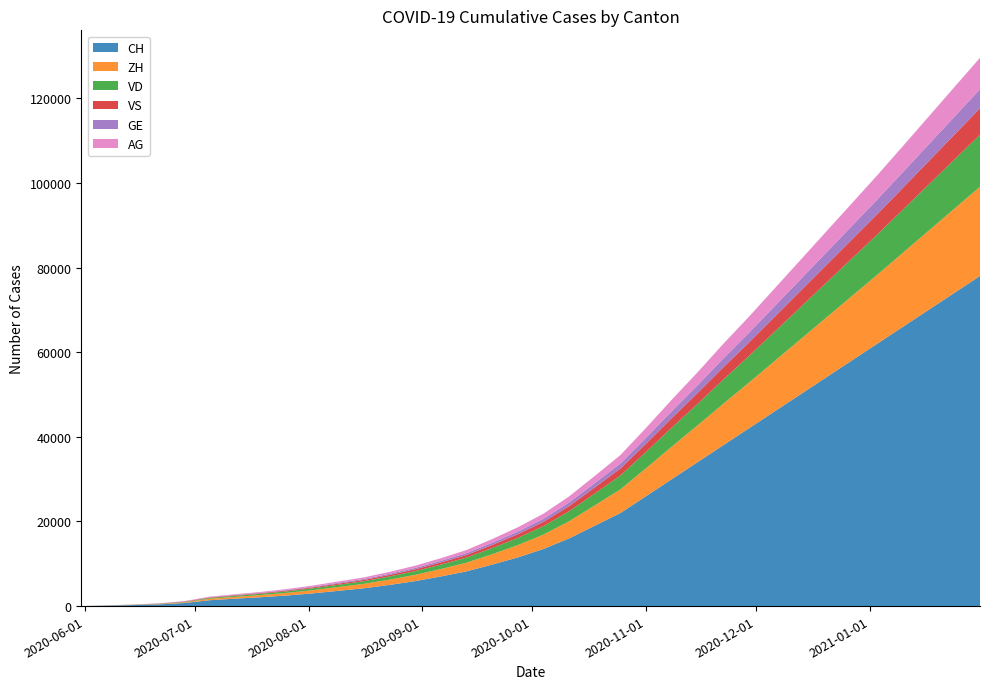

Reading left to right, extract all data points from this chart.

CH: 0	107	234	399	722	1388	1758	2100	2500	3000	3600	4200	5000	5900	7000	8200	9800	11500	13500	16000	19000	22000	26000	30000	34000	38000	42000	46000	50000	54000	58000	62000	66000	70000	74000	78000
ZH: 0	23	45	80	153	338	424	510	620	750	900	1050	1250	1480	1750	2050	2450	2900	3400	4050	4800	5600	6600	7700	8700	9800	10800	11900	13000	14100	15200	16300	17500	18700	19900	21100
VD: 0	15	27	52	93	195	252	302	365	440	530	620	740	875	1035	1215	1450	1710	2000	2380	2820	3280	3860	4490	5070	5720	6290	6930	7570	8220	8870	9510	10200	10900	11600	12300
VS: 0	9	27	52	93	120	128	153	184	222	267	311	371	439	519	609	728	858	1005	1196	1420	1652	1945	2262	2556	2885	3175	3497	3819	4141	4463	4797	5143	5509	5875	6241
GE: 0	13	20	31	44	69	92	110	133	160	193	225	268	317	375	441	527	621	727	866	1028	1196	1408	1638	1850	2089	2299	2532	2765	2999	3233	3470	3720	3978	4236	4494
AG: 0	5	16	26	59	125	153	183	221	267	321	373	444	526	622	730	872	1027	1203	1431	1699	1977	2327	2706	3059	3453	3799	4185	4571	4957	5343	5731	6143	6573	7003	7433